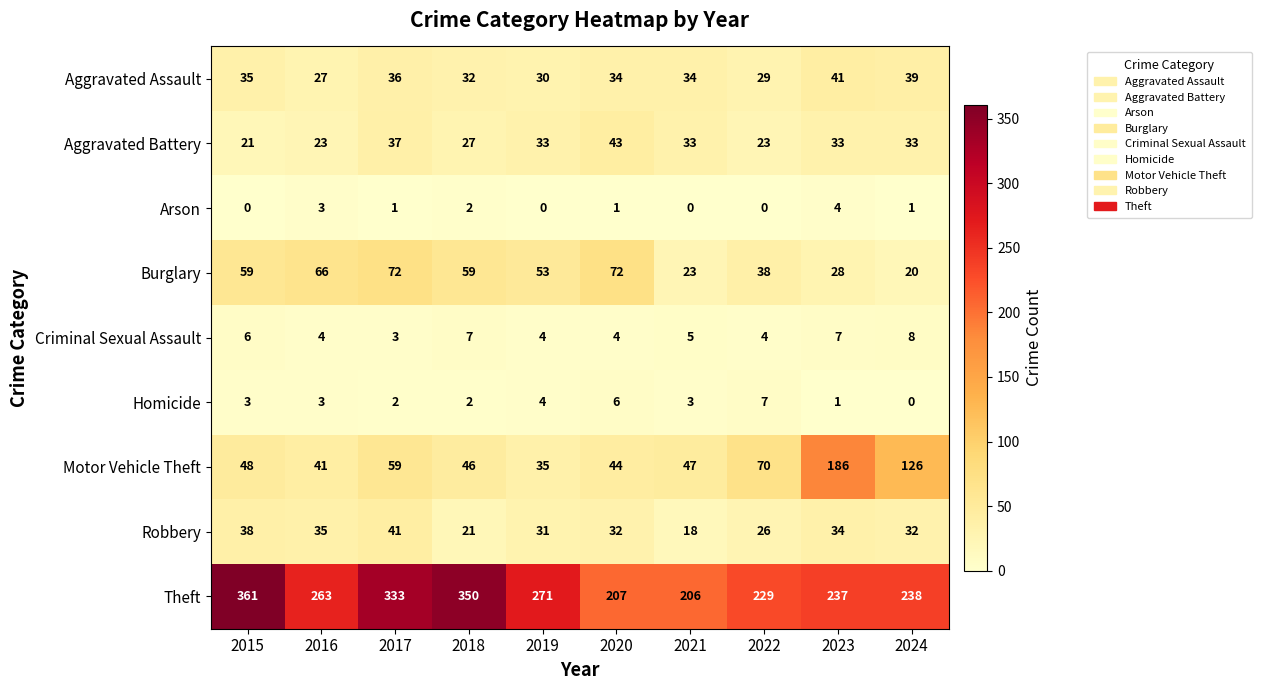

Rank the series at 2023 from lowest to highest value.

Homicide, Arson, Criminal Sexual Assault, Burglary, Aggravated Battery, Robbery, Aggravated Assault, Motor Vehicle Theft, Theft